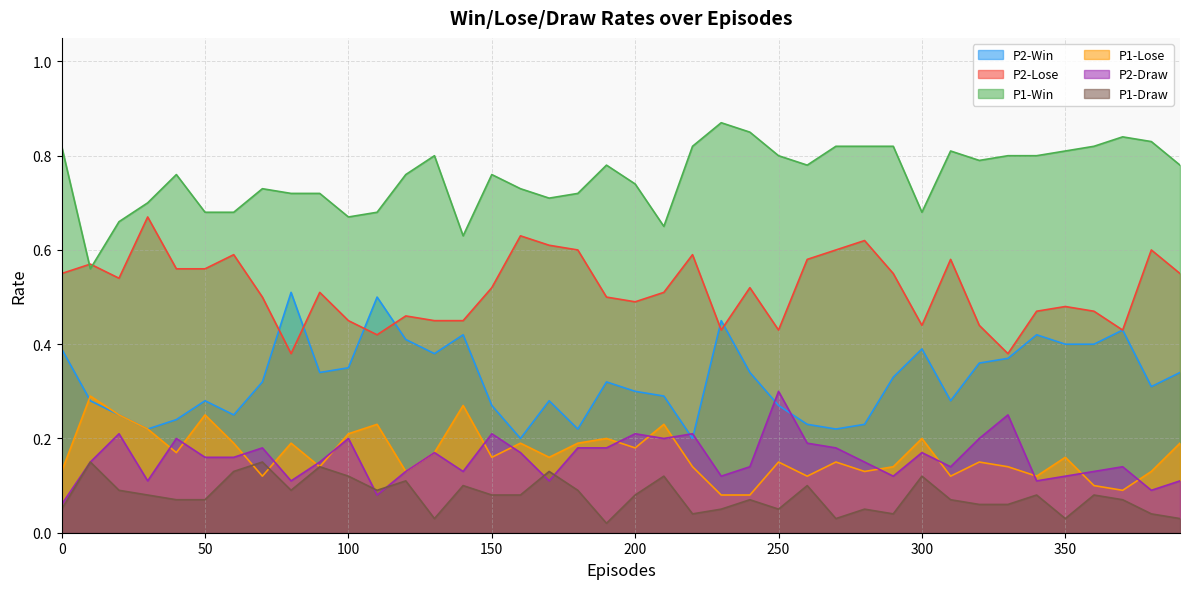

Between 10 and 20, which is larger?

10